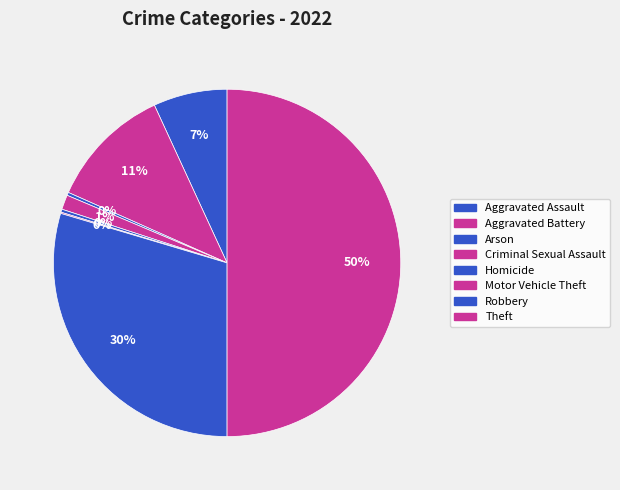

Between Theft and Aggravated Assault, which is larger?

Theft